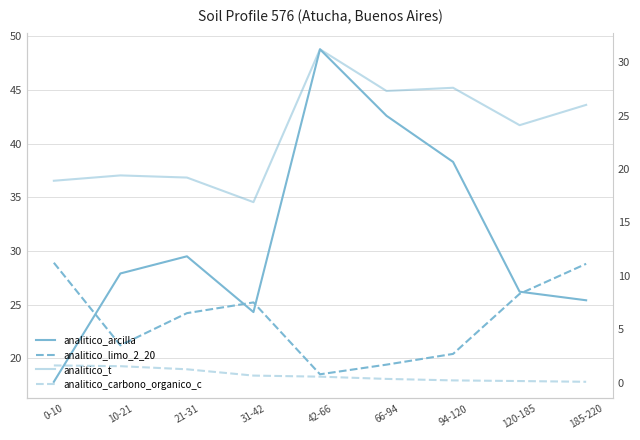

What is the value of the analitico_carbono_organico_c point at the 5th from the left?

0.6